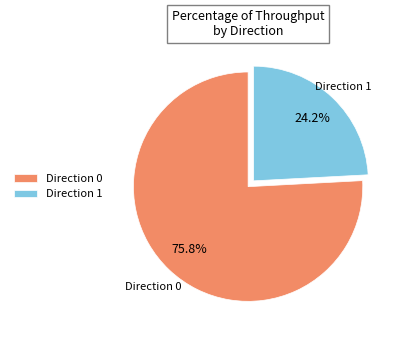

What is the majority slice?

Direction 0